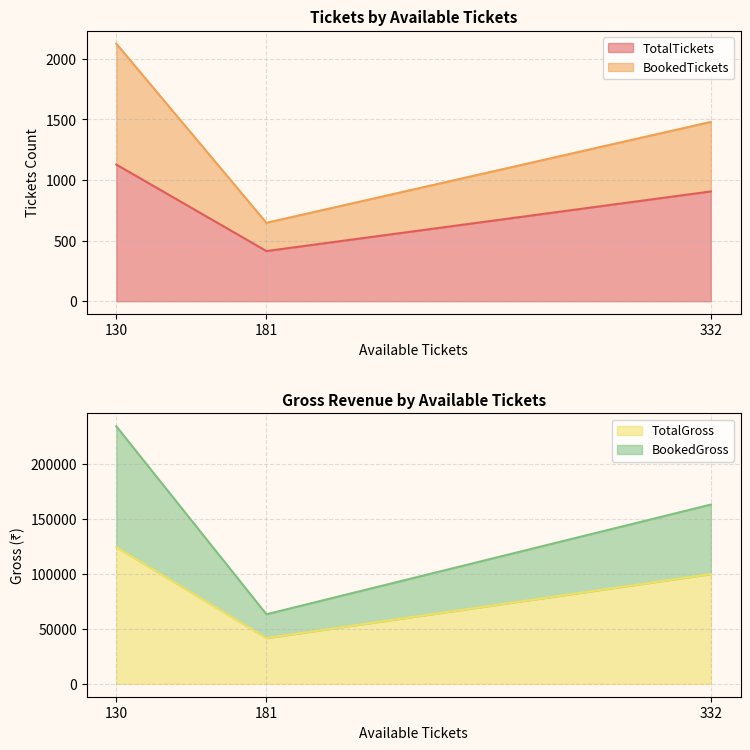

Reading left to right, transcribe all the data shown in this chart.

TotalTickets: 332=906	181=414	130=1128
BookedTickets: 332=574	181=233	130=998
TotalGross: 332=99660	181=41540	130=124080
BookedGross: 332=63140	181=21630	130=109780